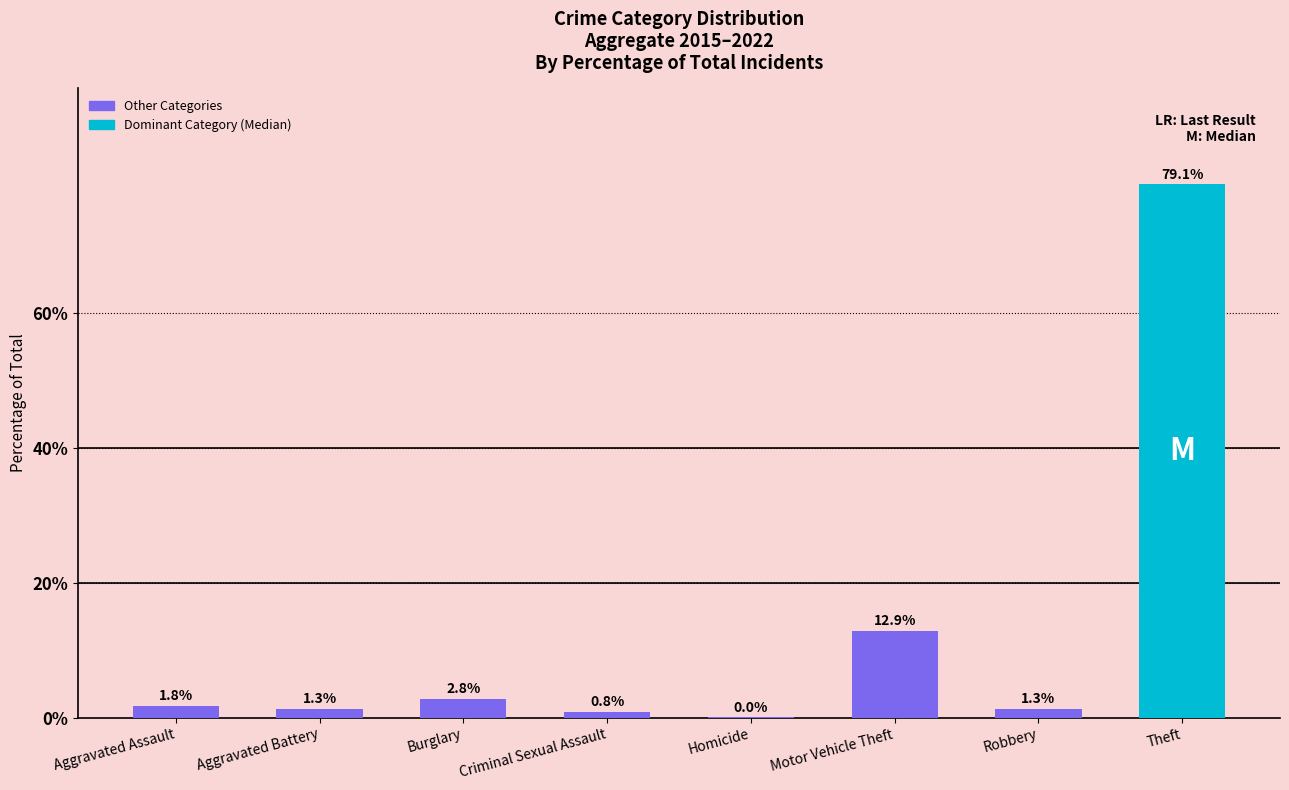

What is the sum of all values?

100.0